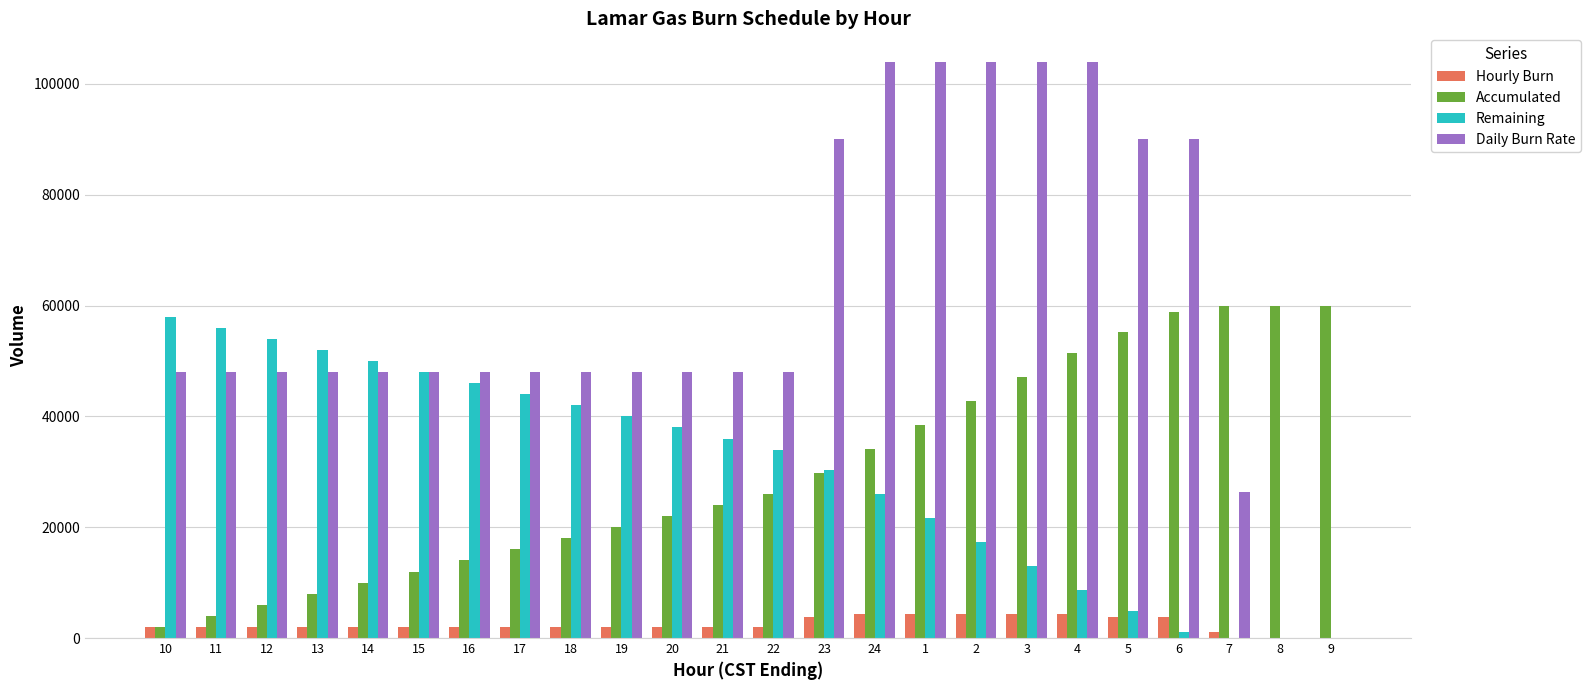

The value of Accumulated at 9 is 60000. True or false?

True